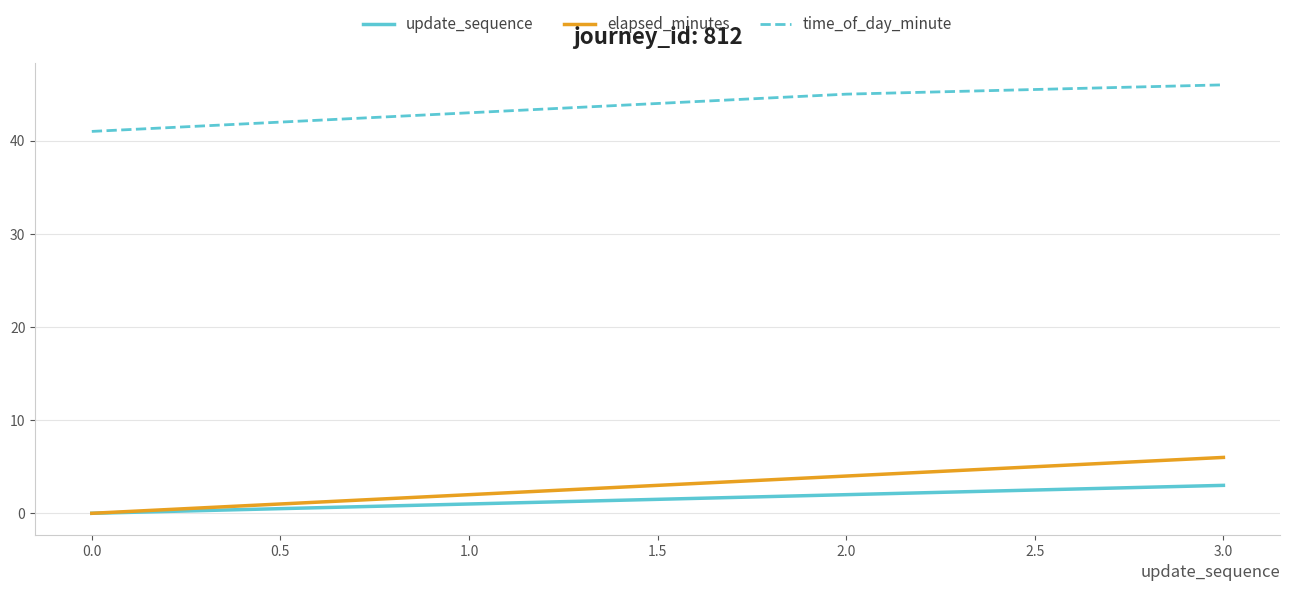

True or false: update_sequence has a value of 3 at 3.0.

True